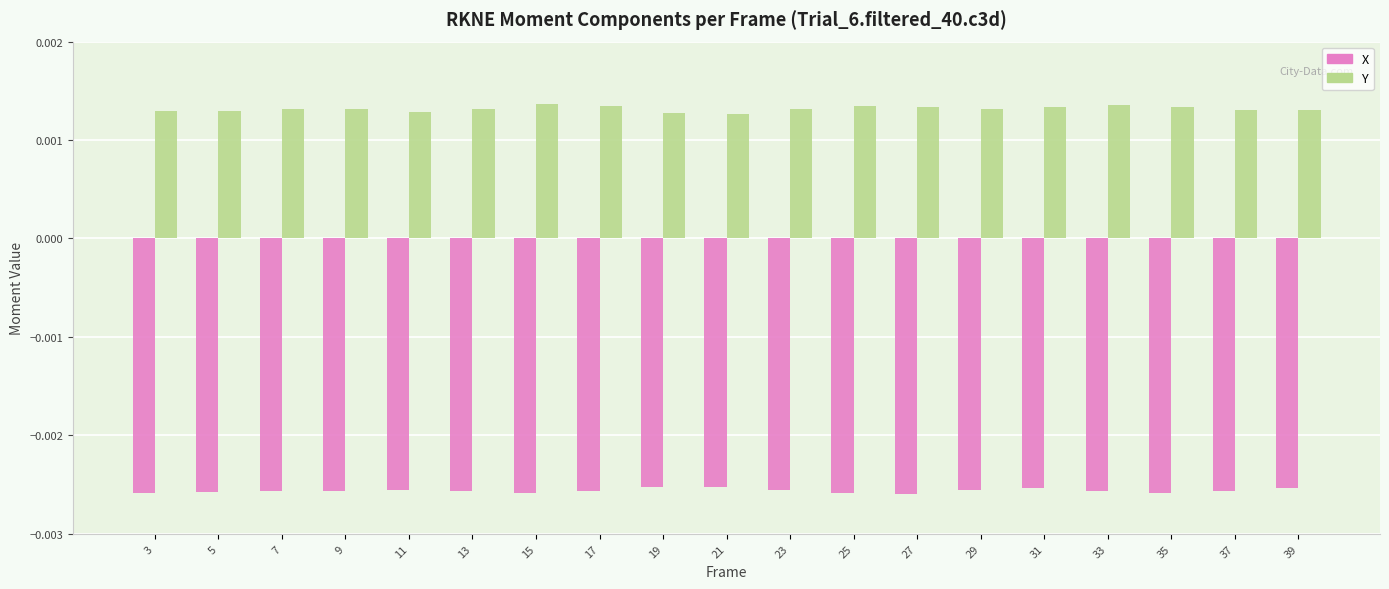

Is the value of Y at 33 greater than the value of X at 25?

Yes